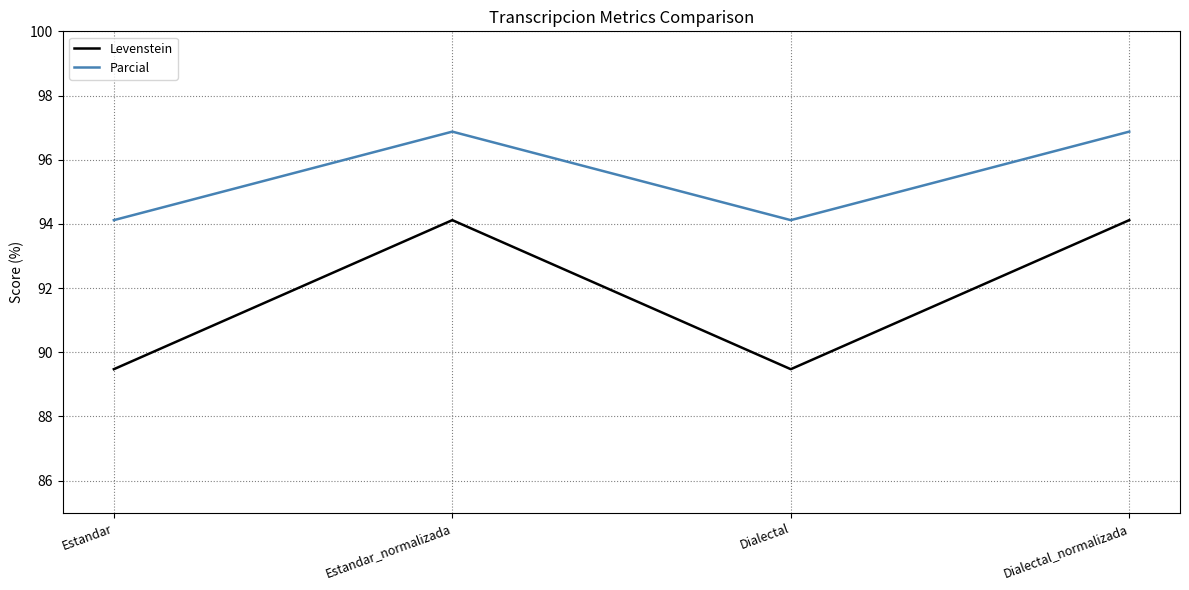

What is the spread (max minus min) of values at Estandar?

4.6